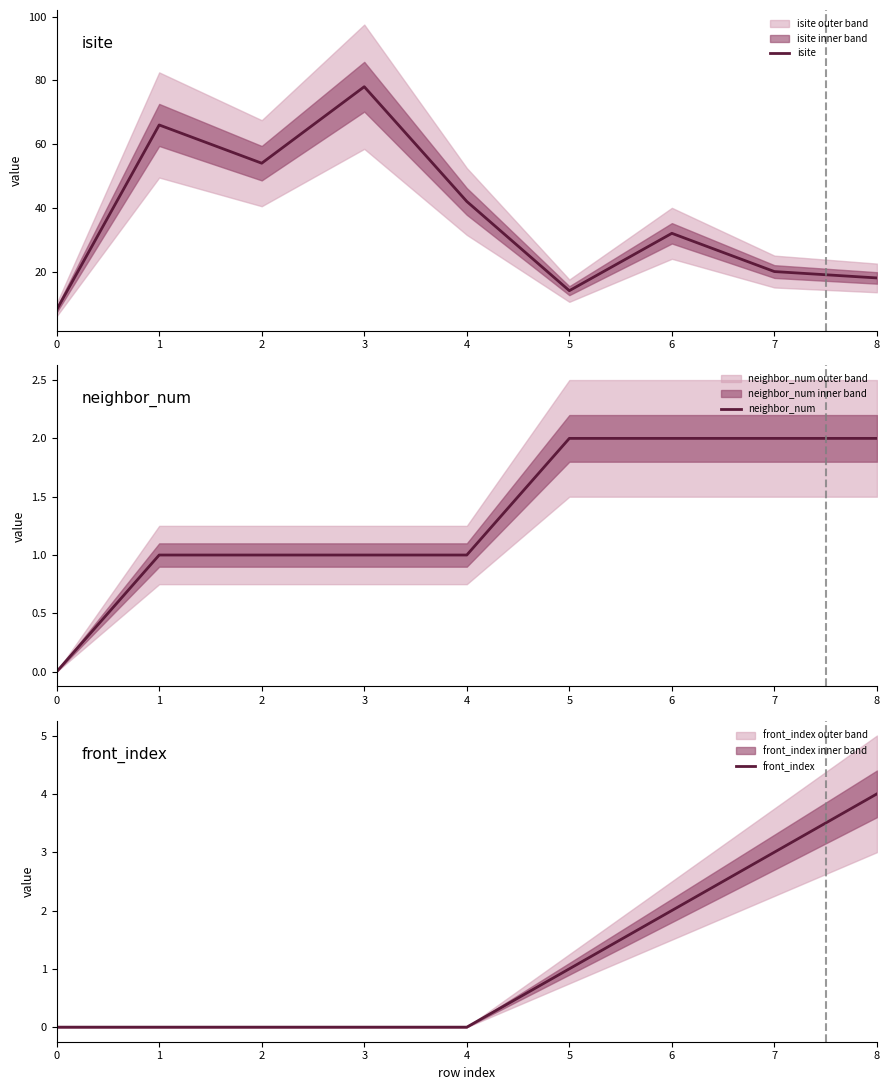

What are all the series names shown in the legend?

isite, neighbor_num, front_index